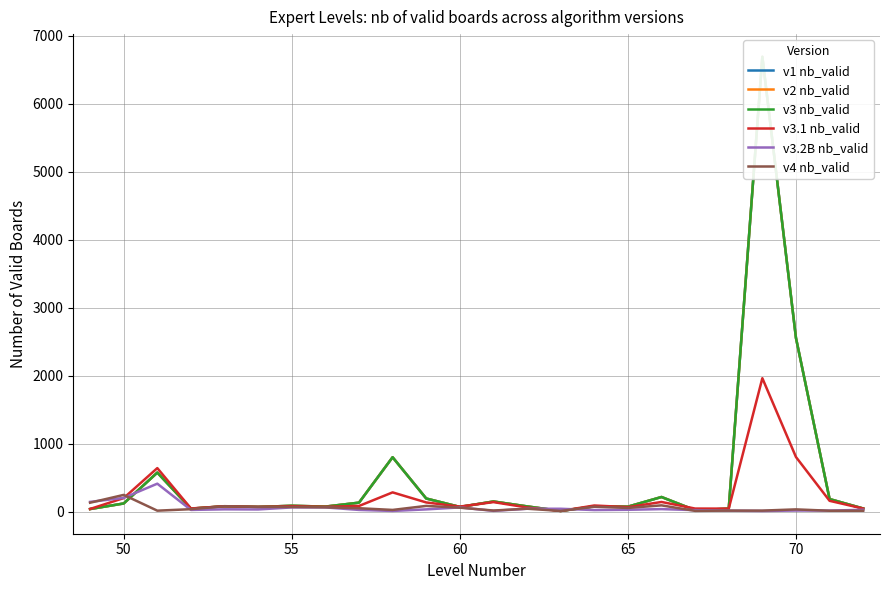

Is this an area chart (filled region under the line)?

No